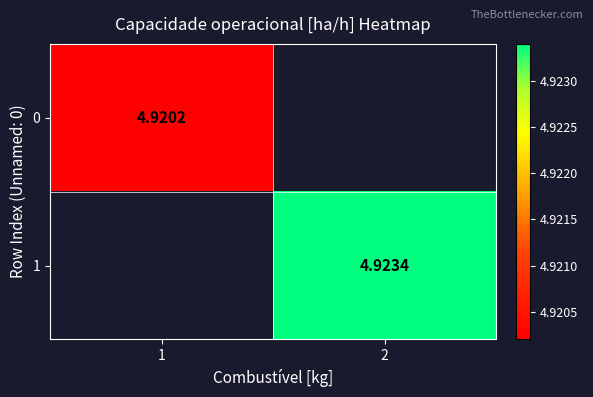

True or false: 0 has a value of 4.9 at 1.

True